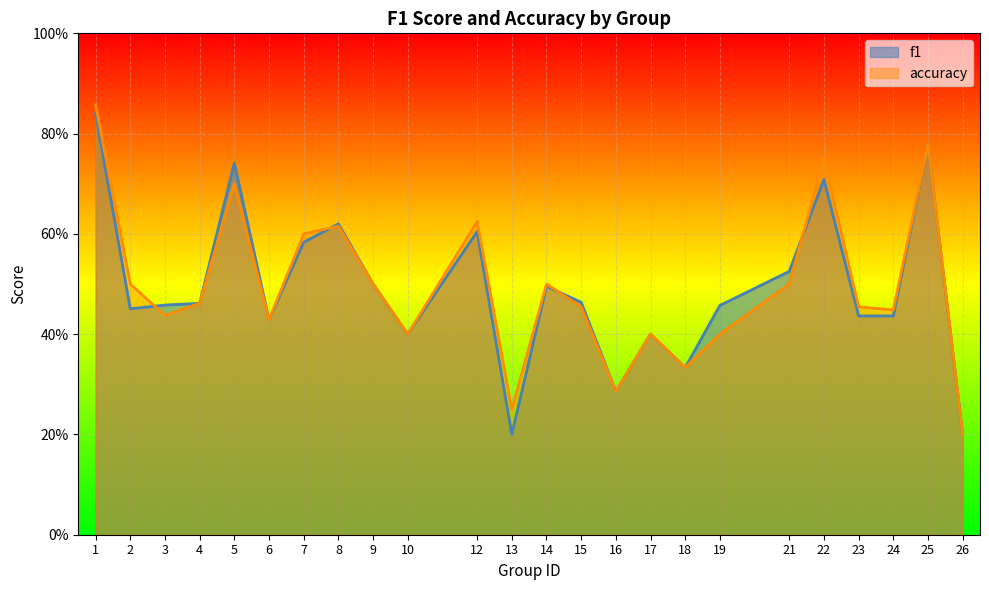

The value of accuracy at 1 is 1.2. True or false?

False